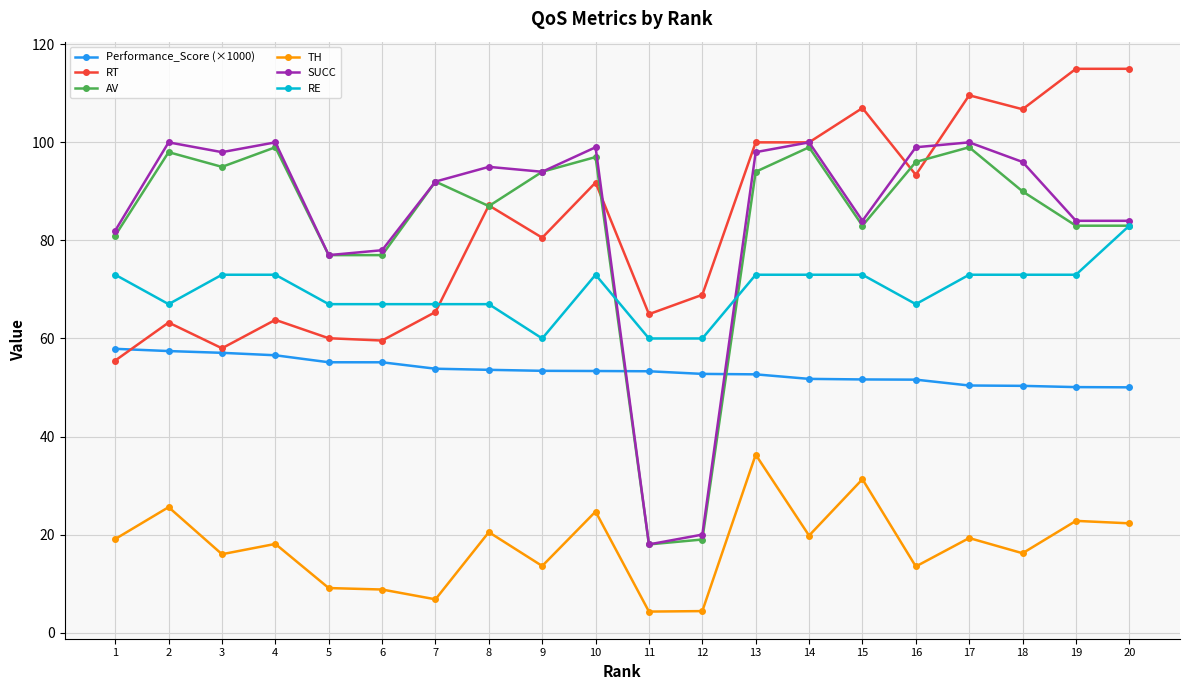

What is the maximum value for SUCC?

100.0